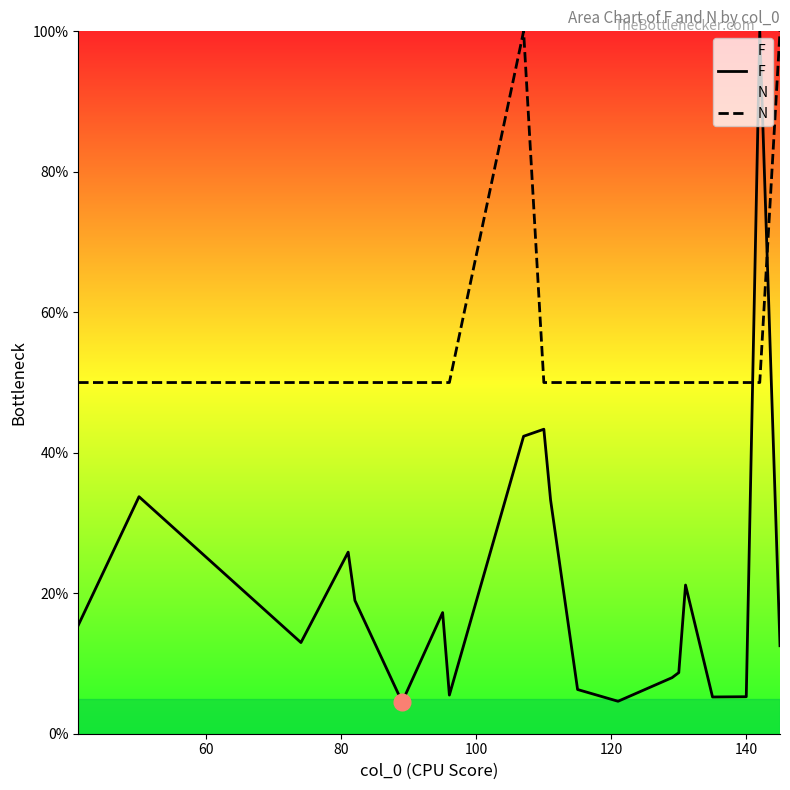

True or false: F and N cross at least once.

True